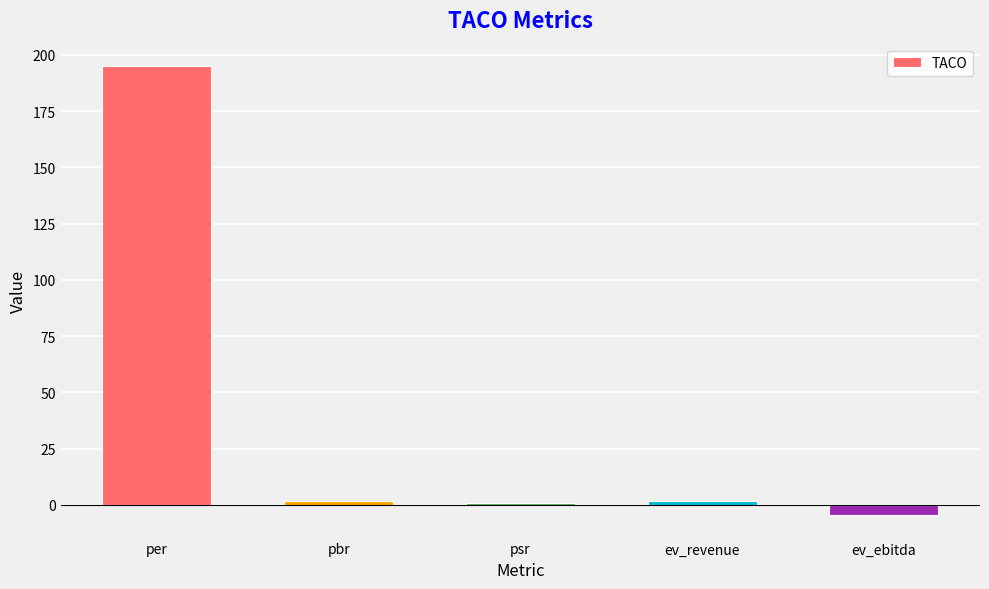

What position from the left is per?

1